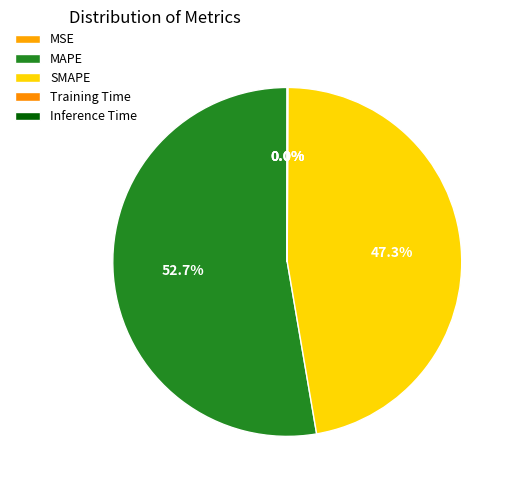

What is the majority slice?

MAPE